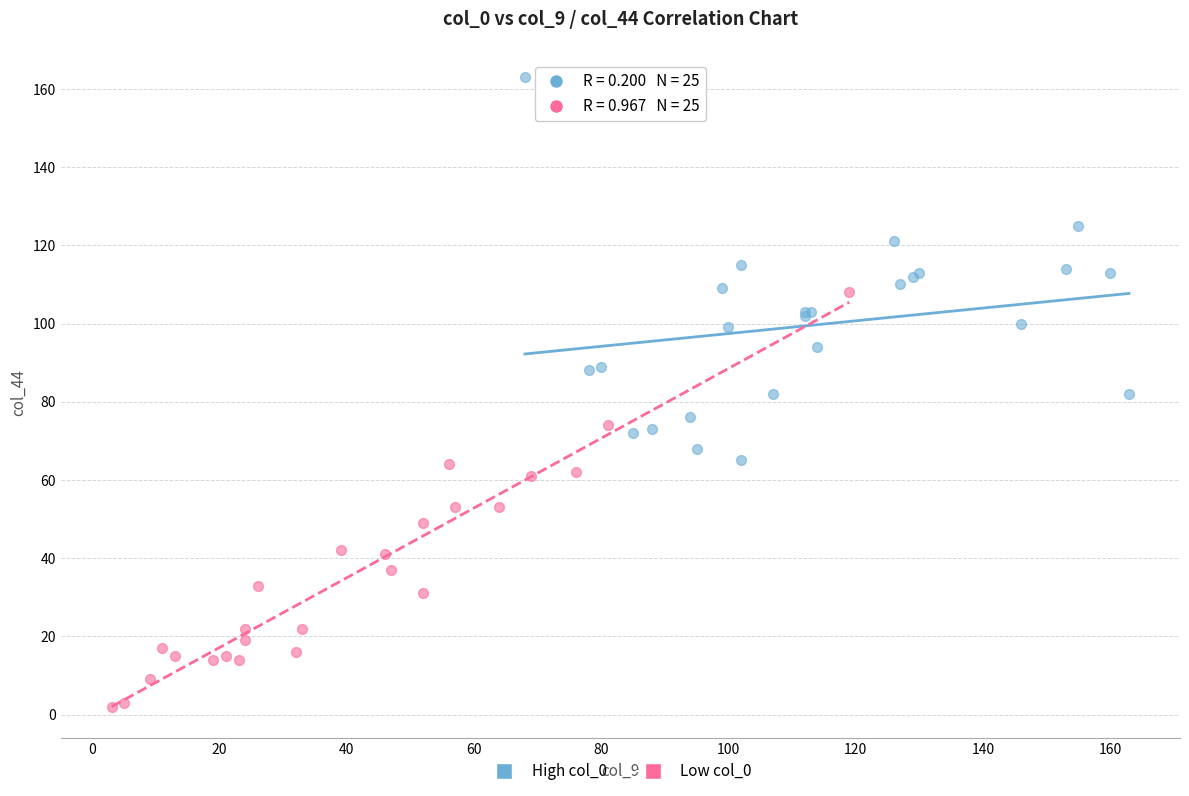

Which series reaches the minimum Y coordinate?

Low col_0